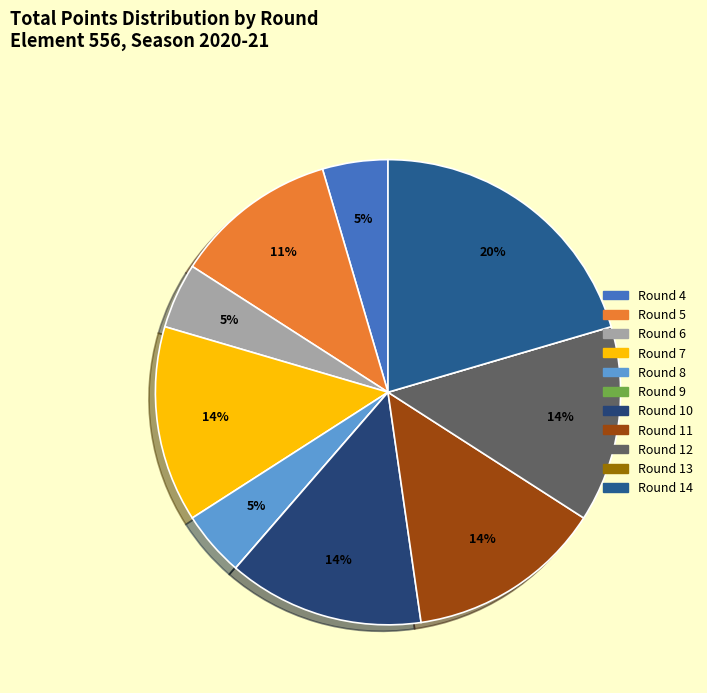

Is the sum of Round 11 and Round 12 greater than half?

No